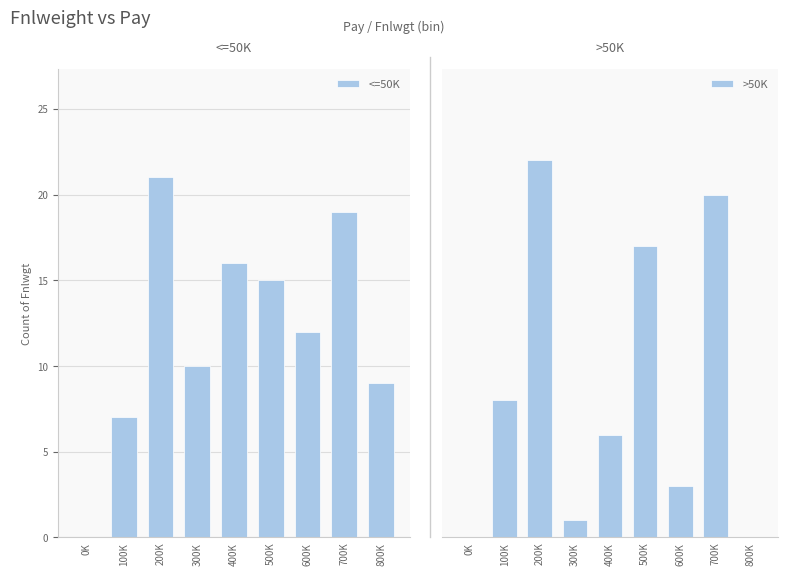

At which category does the chart reach its minimum across all series?

0K